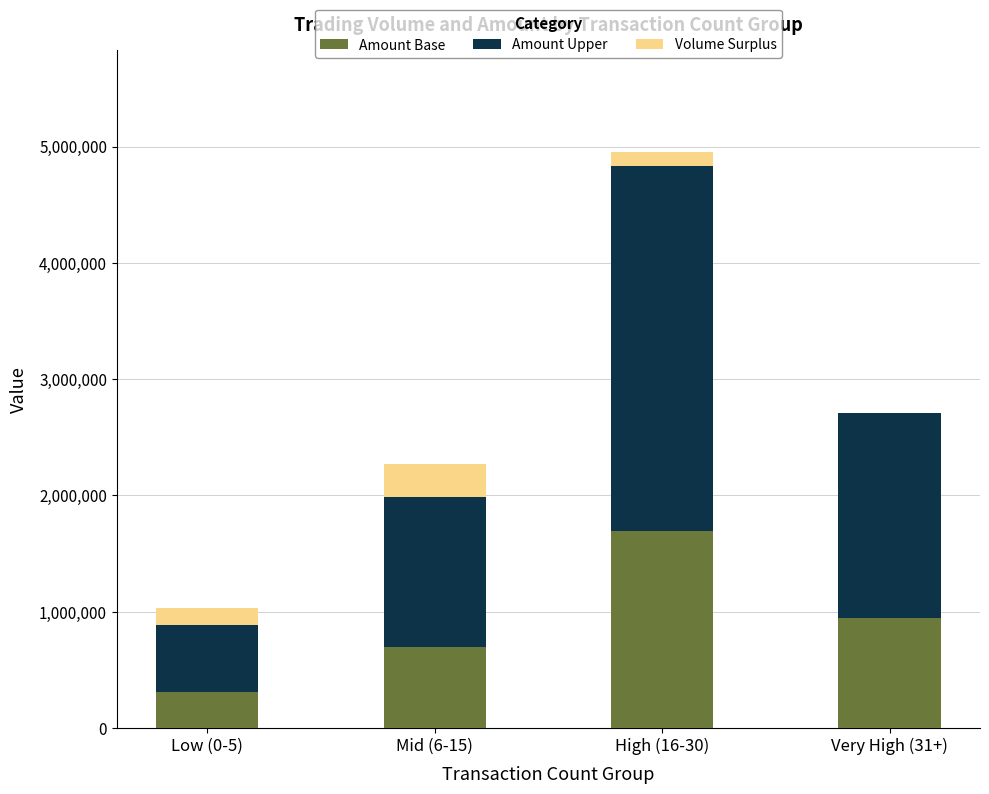

Reading left to right, transcribe the values for Amount Base.

Low (0-5)=311181.5	Mid (6-15)=695534.0	High (16-30)=1692491.5	Very High (31+)=947250.5